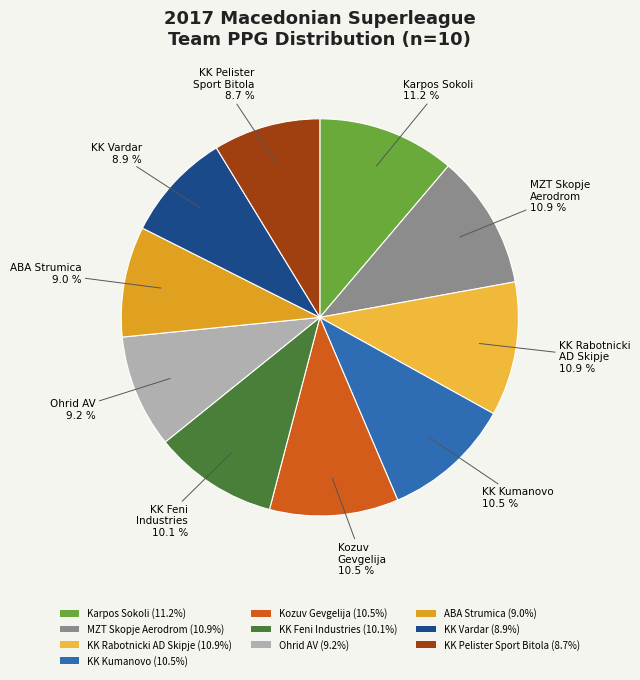

The KK Kumanovo slice represents 11% of the pie. True or false?

True